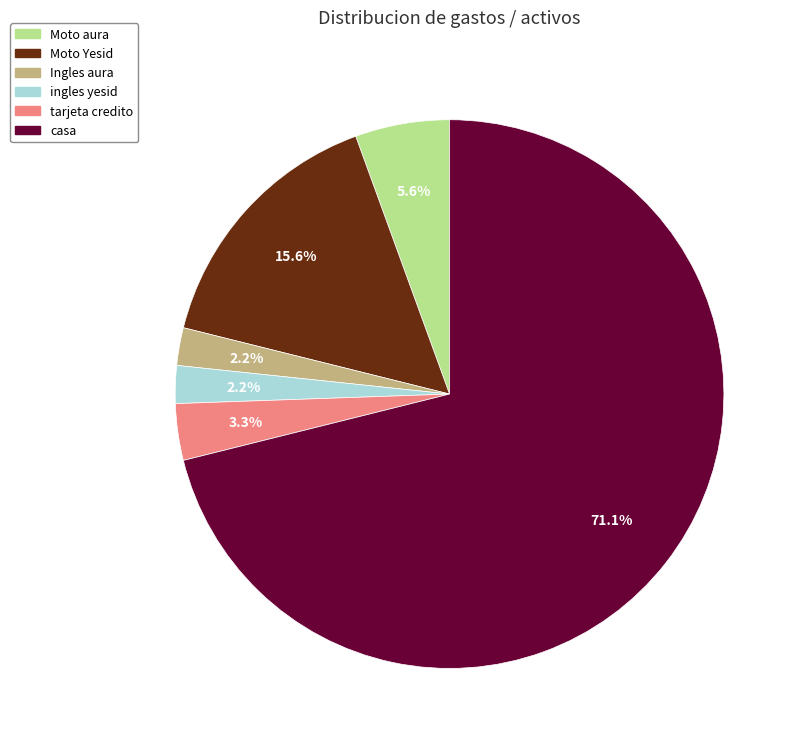

What is the largest slice in the pie chart?

casa